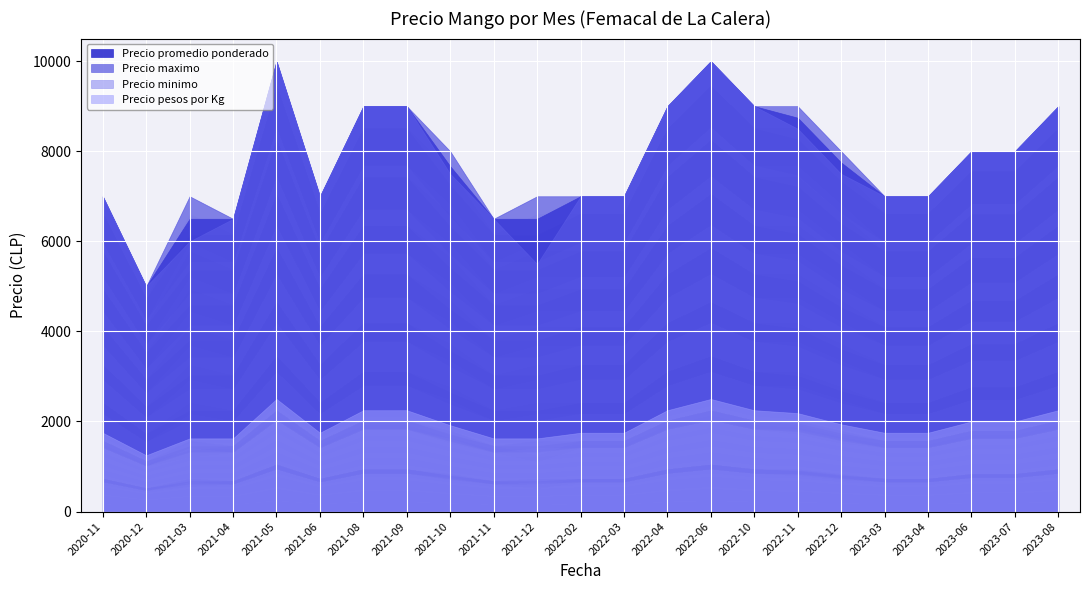

What is the sum of all Precio pesos por Kg values?

44541